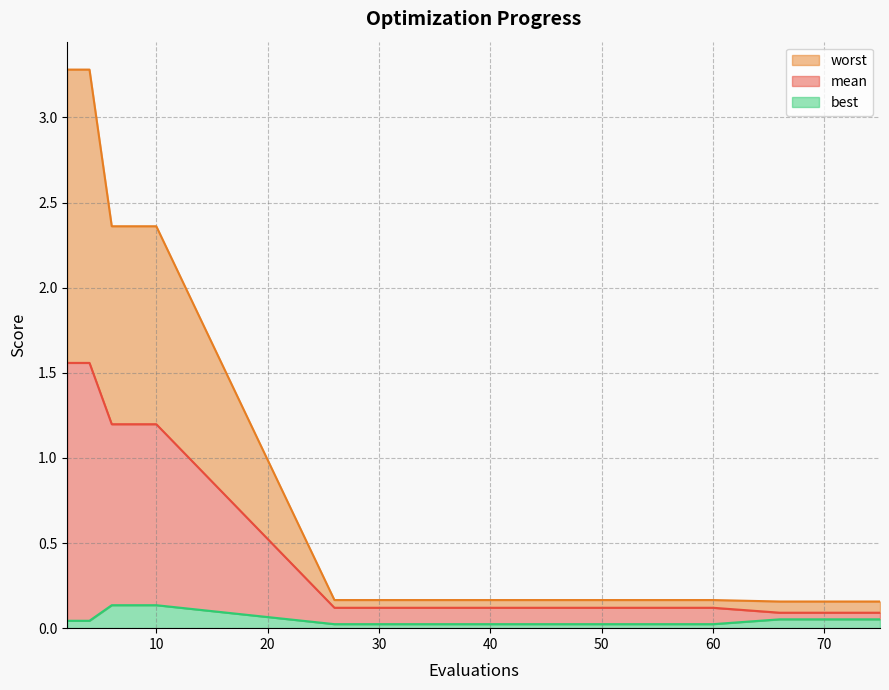

Reading right to left, what are all the values shown in this chart?

mean: 0.1	0.1	0.1	0.1	0.1	0.1	0.1	0.1	0.1	1.2	1.2	1.2	1.6	1.6
best: 0.1	0.1	0.1	0.1	0.1	0.0	0.0	0.0	0.0	0.1	0.1	0.1	0.0	0.0
worst: 0.2	0.2	0.2	0.2	0.2	0.2	0.2	0.2	0.2	2.4	2.4	2.4	3.3	3.3